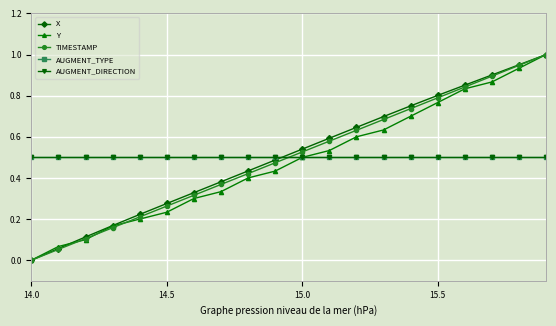

Is this an area chart (filled region under the line)?

No